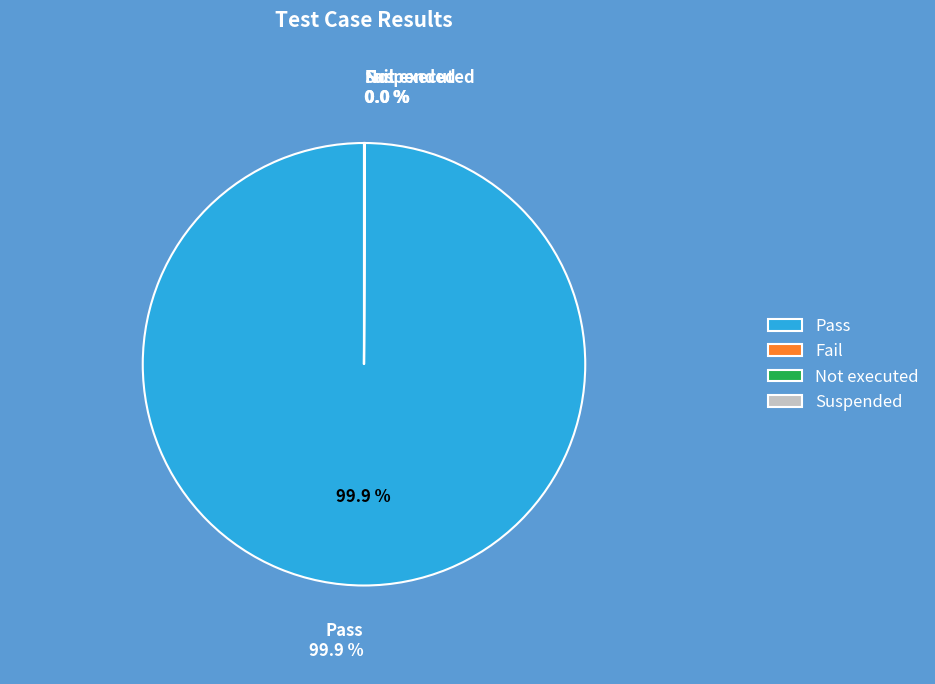

Which has a higher value, Fail or Not executed?

Fail